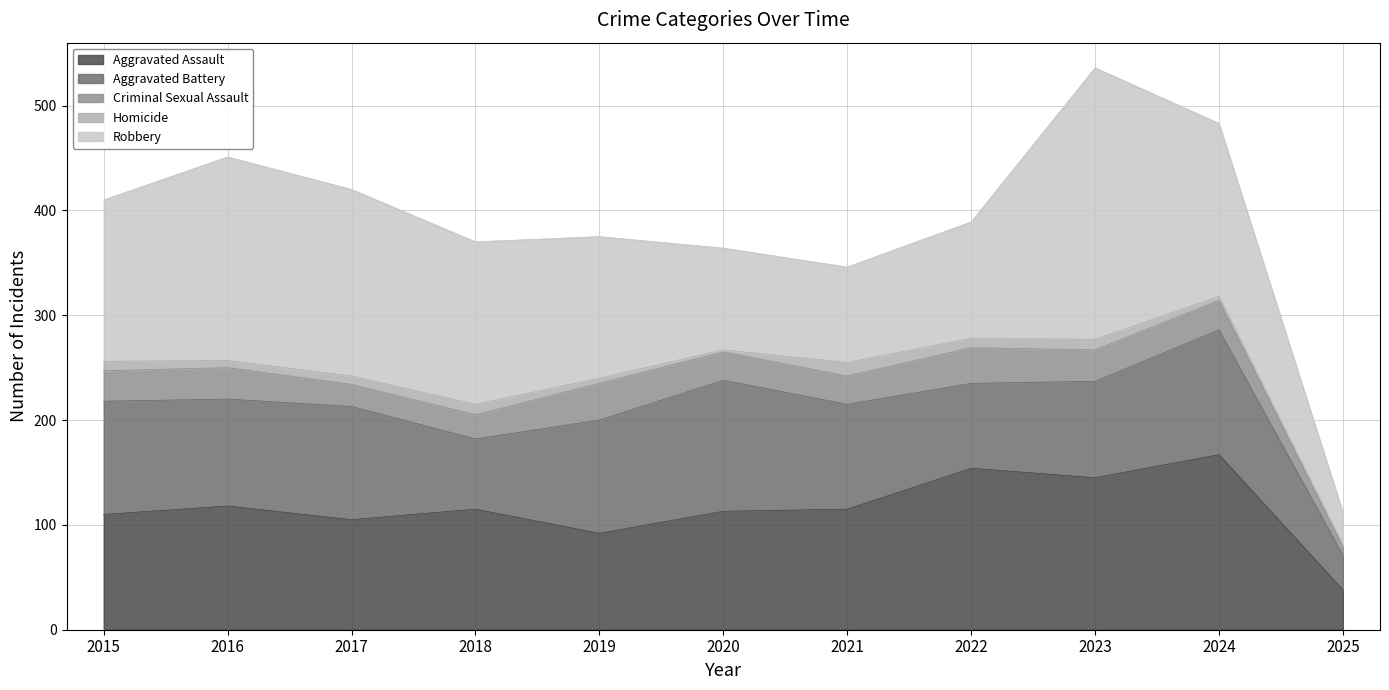

What is the maximum value shown in the chart?

259